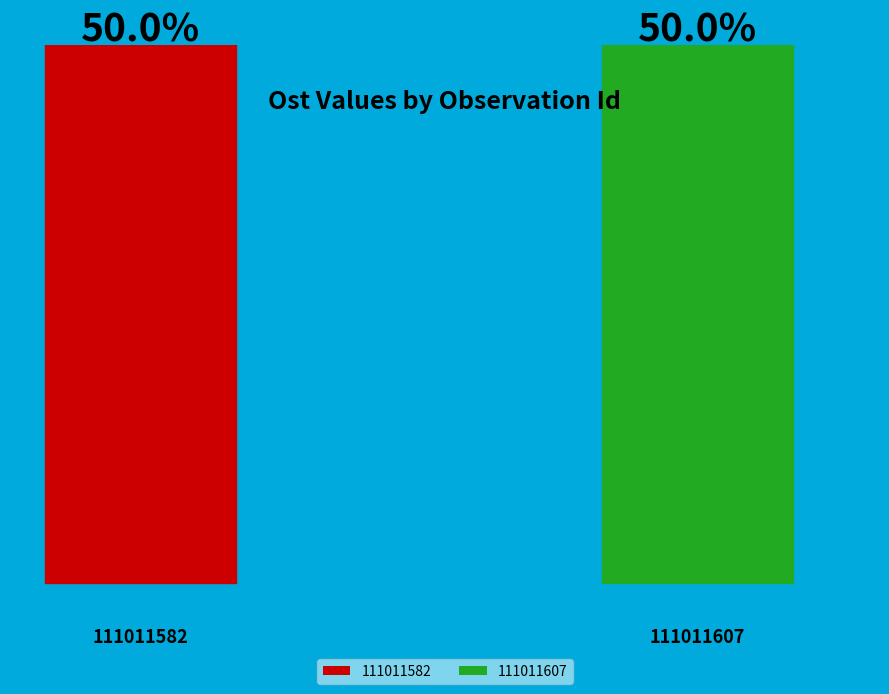

Which category has the biggest portion of the pie?

111011607